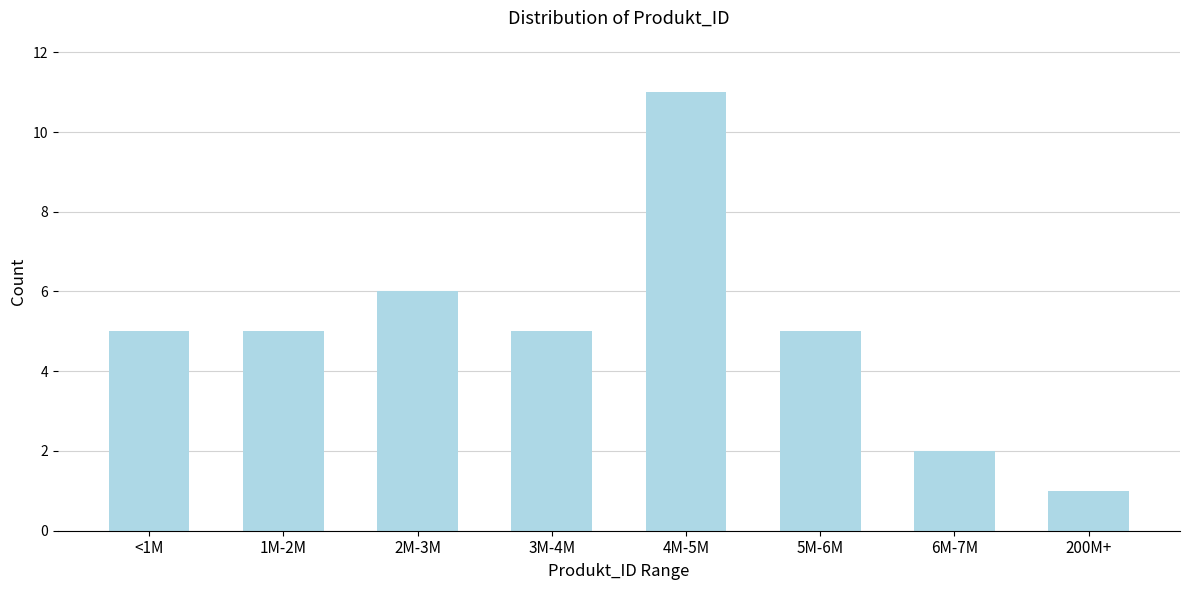

Reading left to right, extract all data points from this chart.

5	5	6	5	11	5	2	1